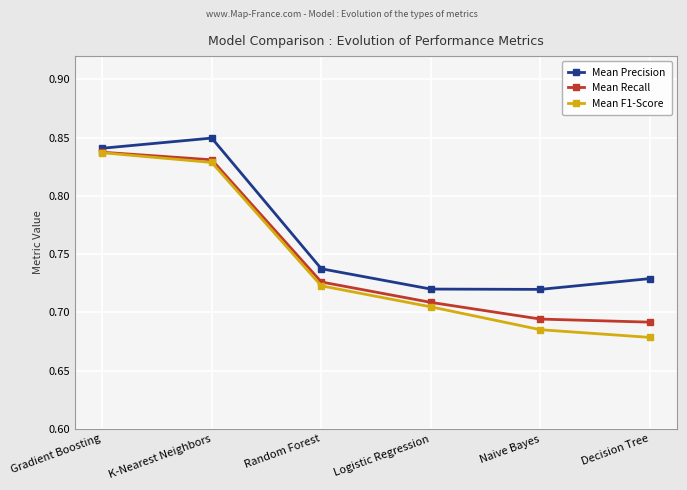

Which series has the largest range (max minus min)?

Mean F1-Score